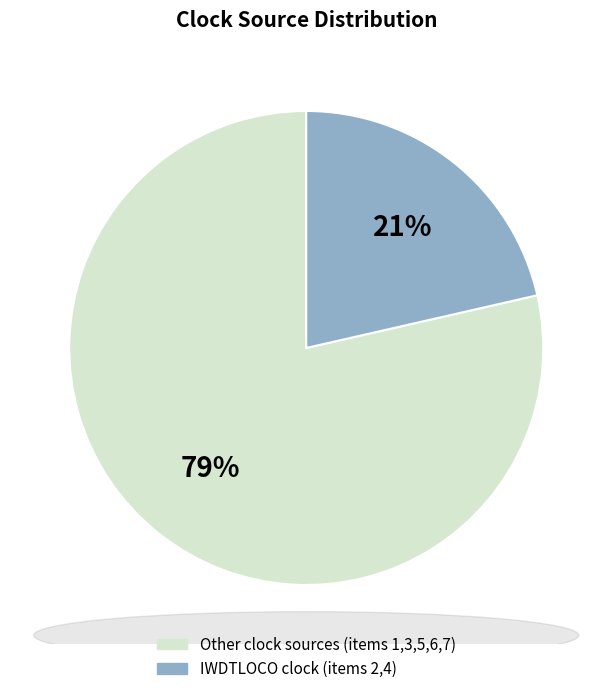

Does any single category account for the majority?

Yes